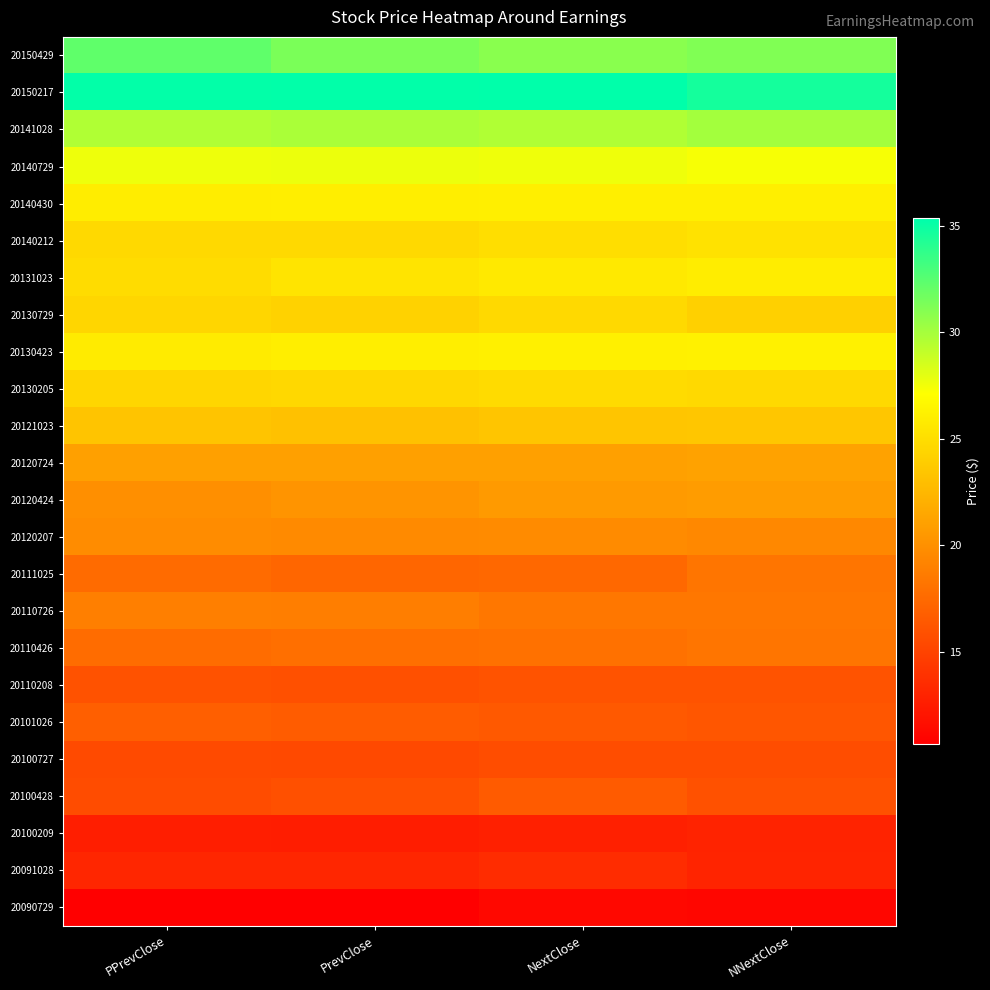

At how many categories does at least one series exceed 31?

4